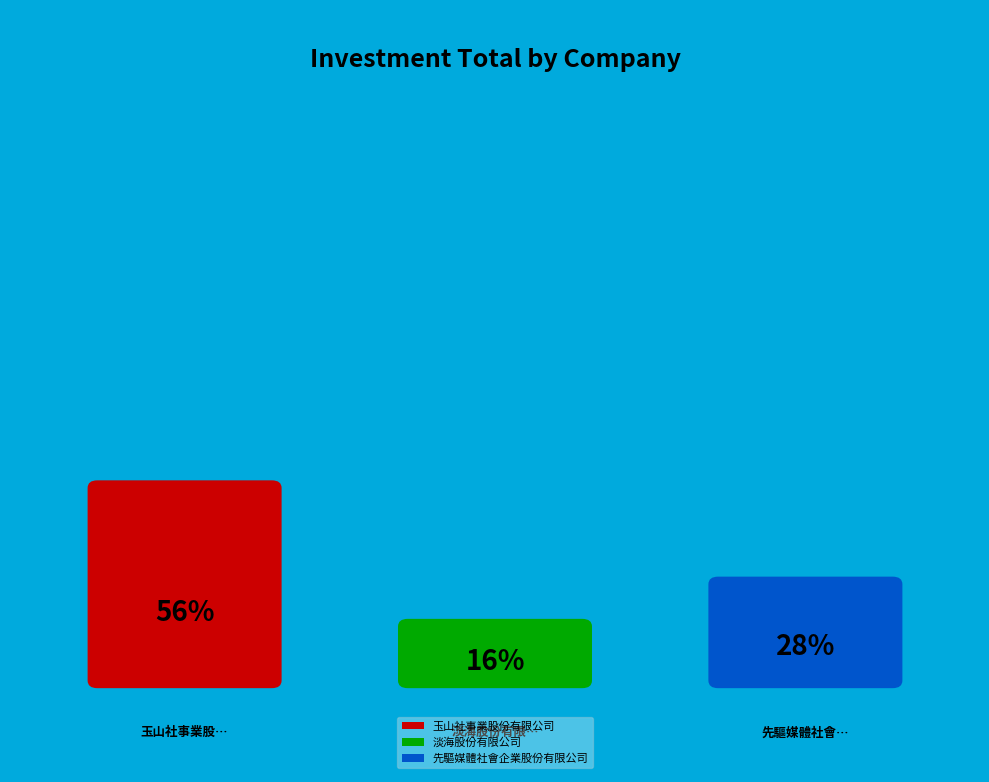

How many segments does this pie chart have?

3